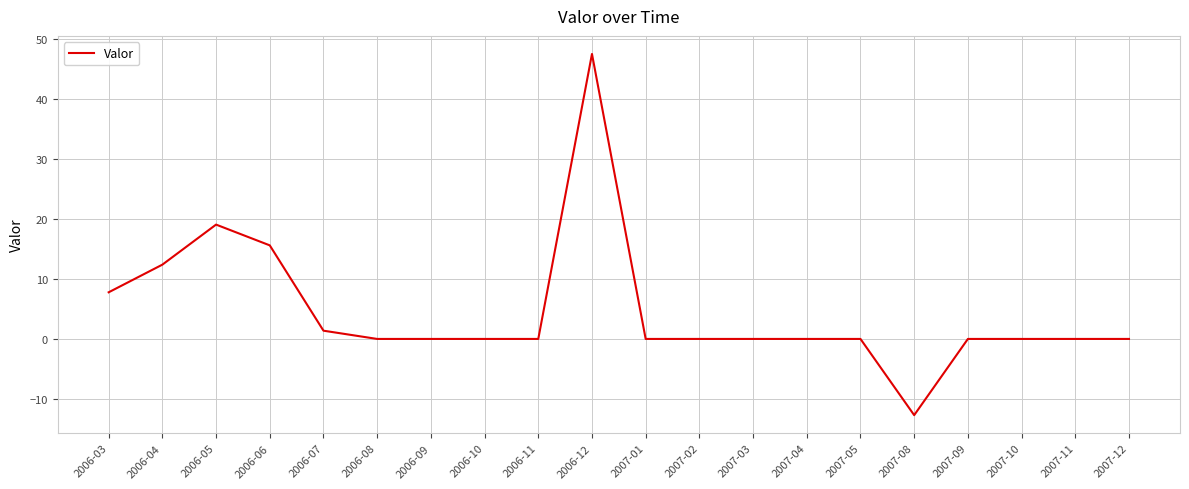

What is the maximum value shown in the chart?

47.5